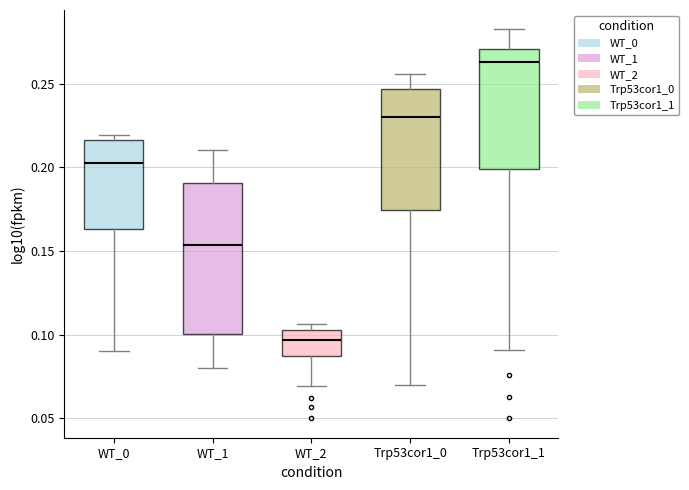

Where is the lower edge of the box for WT_2 on the y-axis? The values are not printed on the chart, so give them approximately, as read against the axis.

0.085